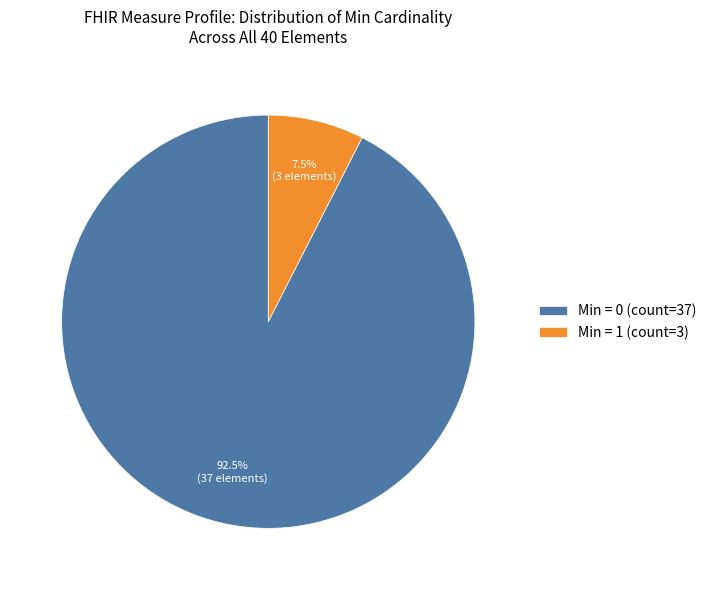

Between Min = 1 (count=3) and Min = 0 (count=37), which is larger?

Min = 0 (count=37)